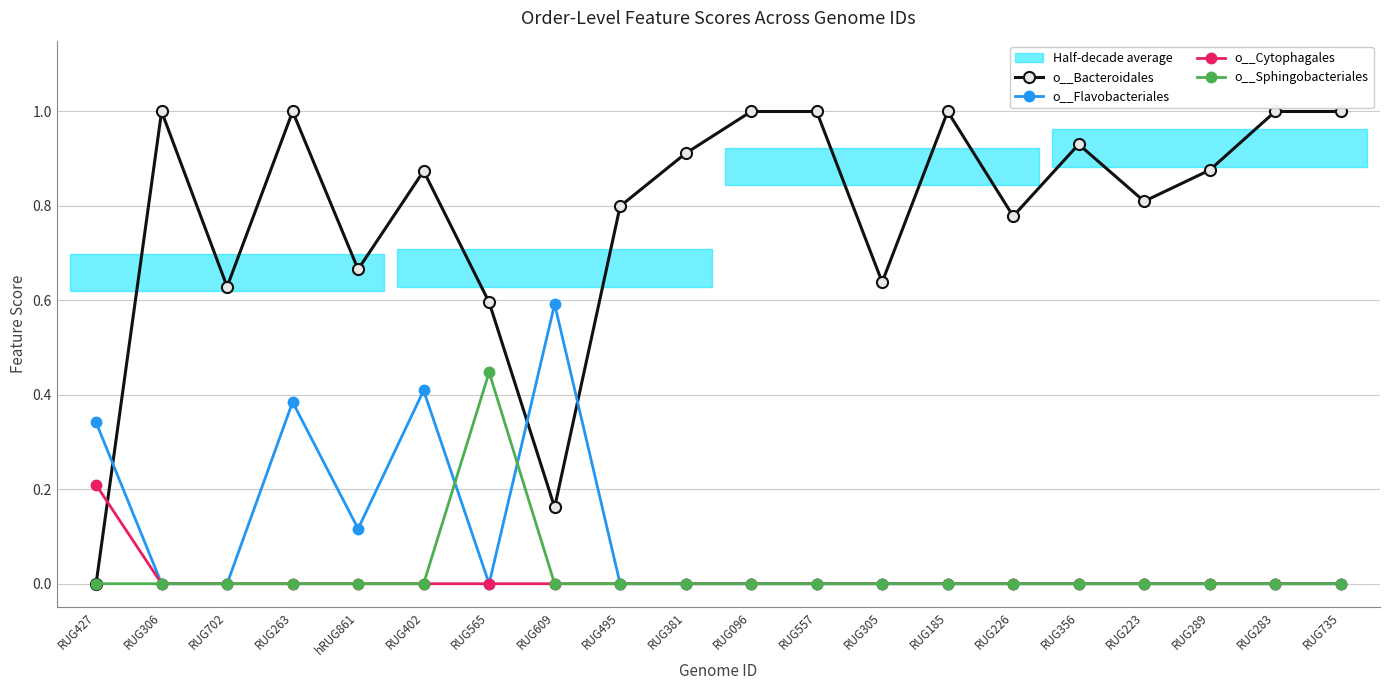

The value of o__Flavobacteriales at RUG609 is 1.1. True or false?

False